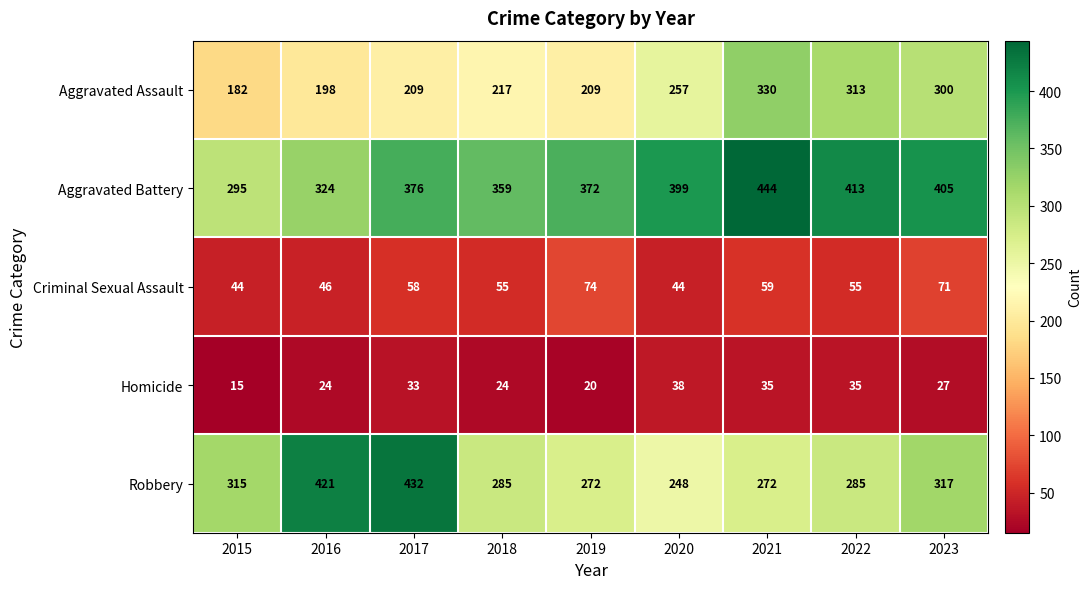

Which category has the lowest value in the Aggravated Assault series?

2015